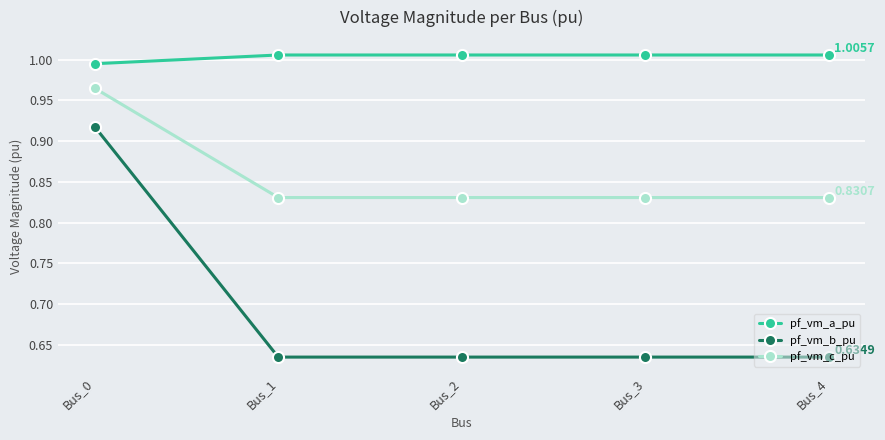

What is the average value of the pf_vm_b_pu series?

0.7